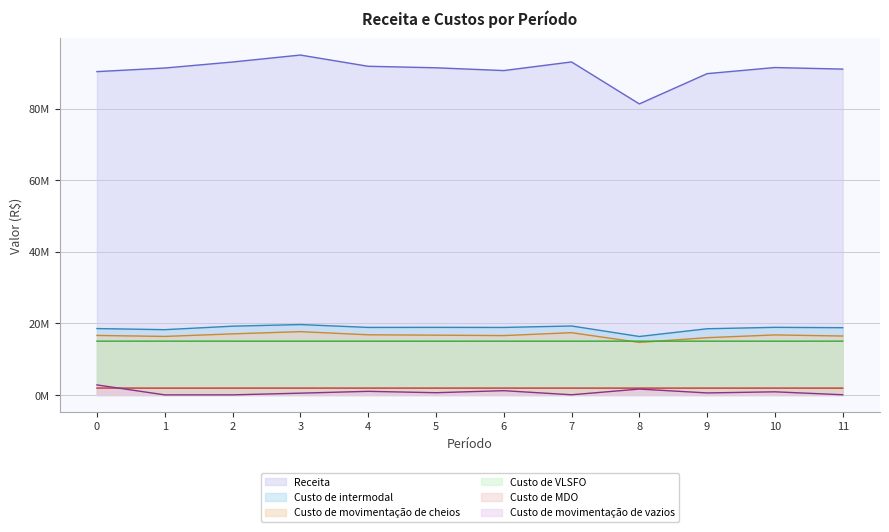

What is the average value of the Custo de VLSFO series?

15036826.1